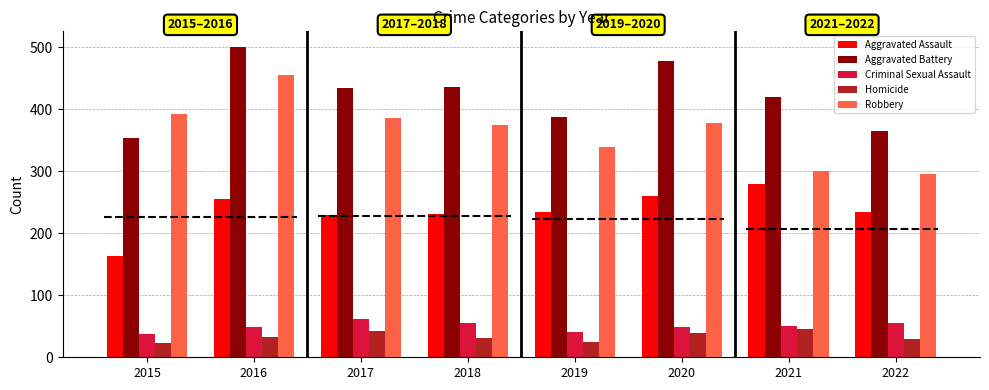

Rank the categories by Criminal Sexual Assault value from highest to lowest.

2017, 2018, 2022, 2021, 2016, 2020, 2019, 2015